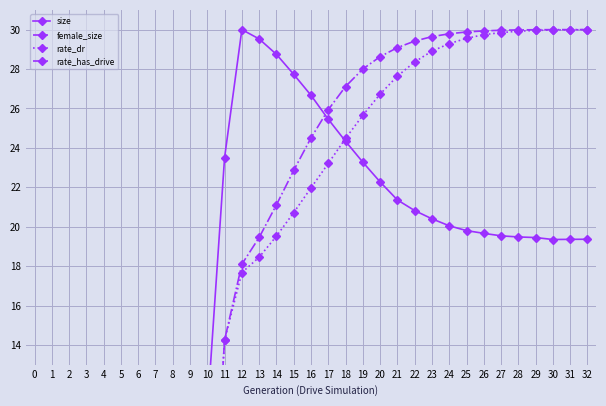

Reading left to right, what are all the values shown in this chart?

size: 10.5	10.5	10.5	10.5	10.5	10.5	10.5	10.6	10.6	10.6	23.5	30.0	29.5	28.7	27.7	26.7	25.5	24.3	23.3	22.3	21.4	20.8	20.4	20.0	19.8	19.7	19.5	19.5	19.4	19.3	19.4	19.4
female_size: 6.6	6.6	6.6	6.7	6.7	6.7	6.7	6.8	6.7	6.7	6.7	6.7	6.3	5.5	4.5	3.5	2.6	1.8	1.2	0.8	0.5	0.3	0.2	0.1	0.1	0.0	0.0	0.0	0.0	0.0	0.0	0.0
rate_dr: 0.0	0.0	0.0	0.0	0.0	0.0	0.0	0.0	0.0	0.0	14.2	17.7	18.5	19.5	20.7	22.0	23.2	24.5	25.7	26.7	27.6	28.4	28.9	29.3	29.6	29.7	29.8	29.9	30.0	30.0	30.0	30.0
rate_has_drive: 0.0	0.0	0.0	0.0	0.0	0.0	0.0	0.0	0.0	0.0	14.2	18.1	19.5	21.1	22.9	24.5	25.9	27.1	28.0	28.6	29.1	29.4	29.6	29.8	29.9	29.9	30.0	30.0	30.0	30.0	30.0	30.0